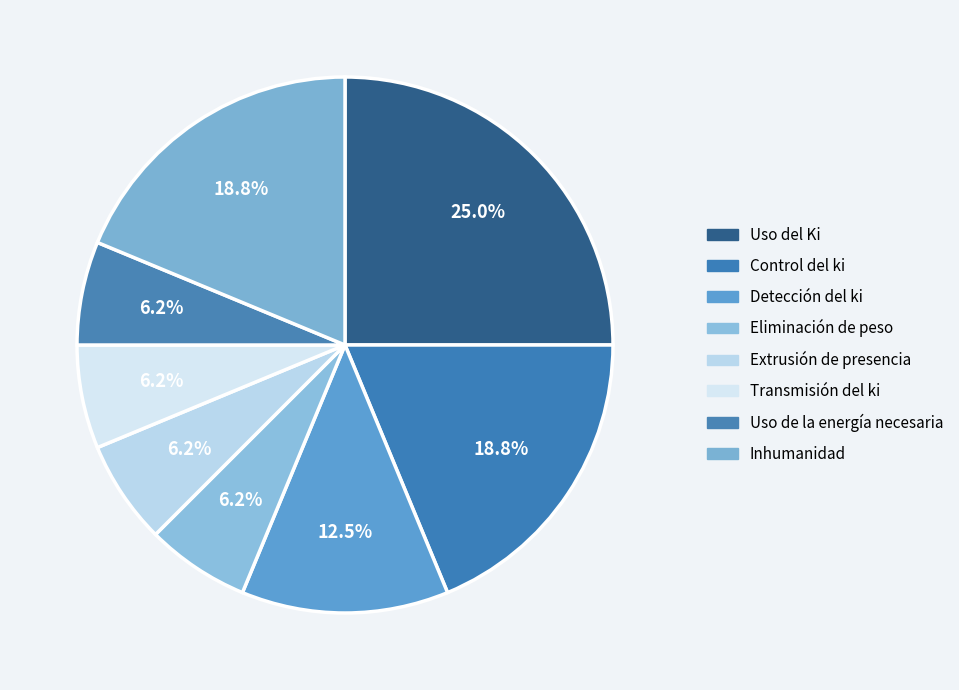

To the nearest percent, what is the difference between the largest and smallest slice percentages?

19%